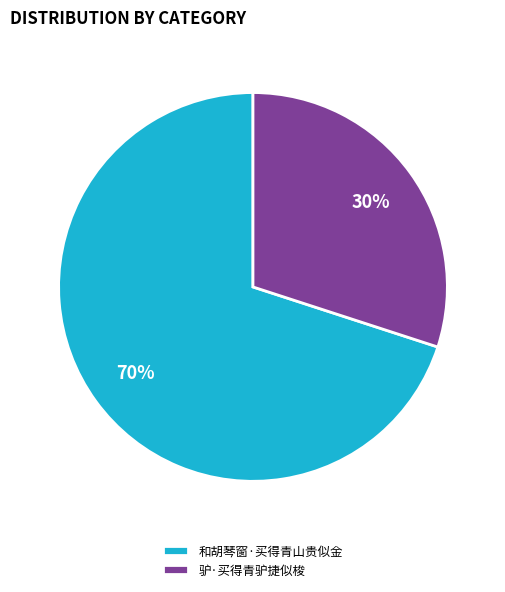

Which category has the smallest portion of the pie?

驴·买得青驴捷似梭